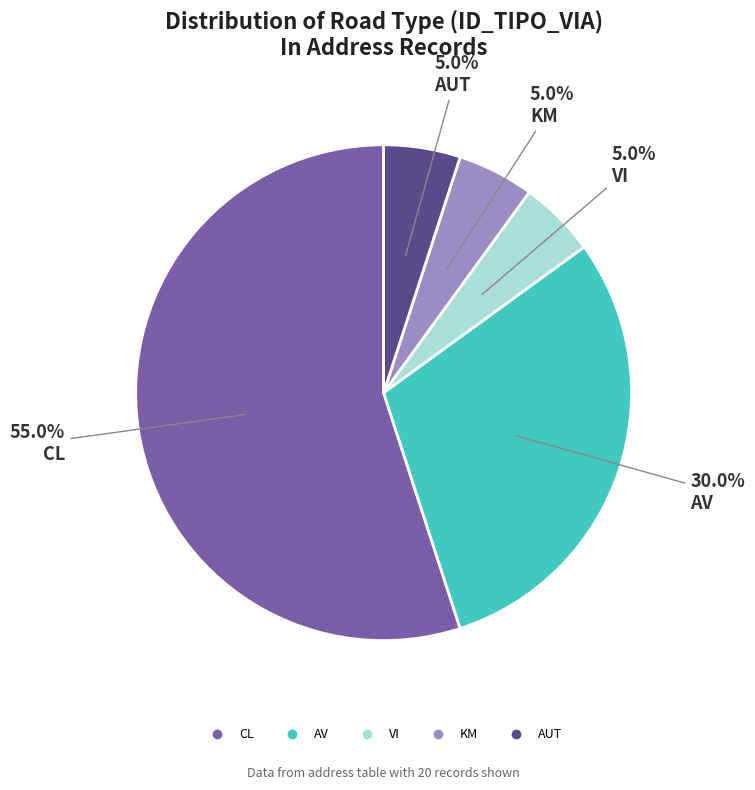

Which slice is the largest?

CL